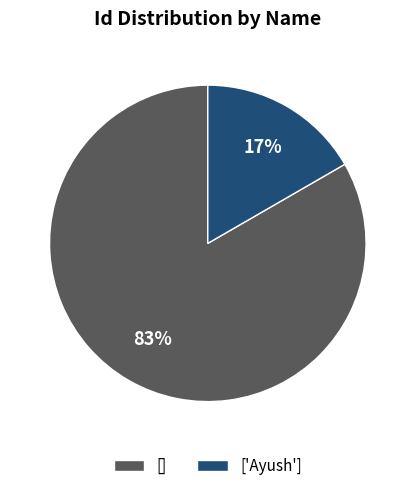

Count the number of slices in the pie.

2